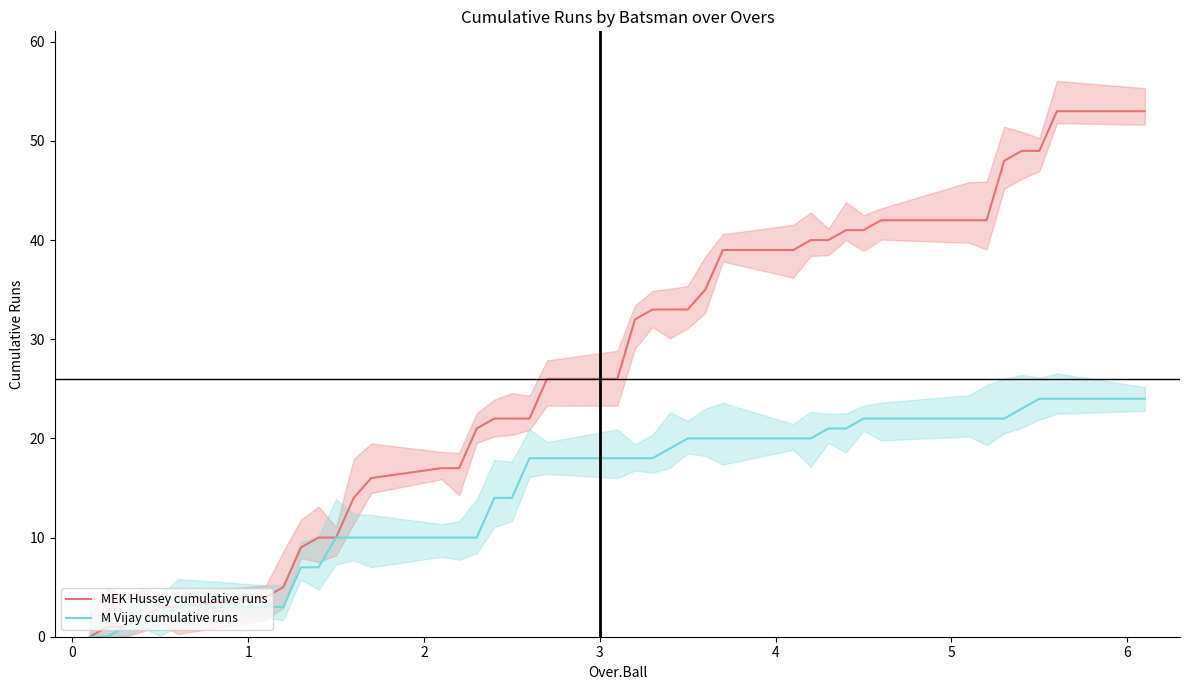

At how many categories does at least one series exceed 27?

19